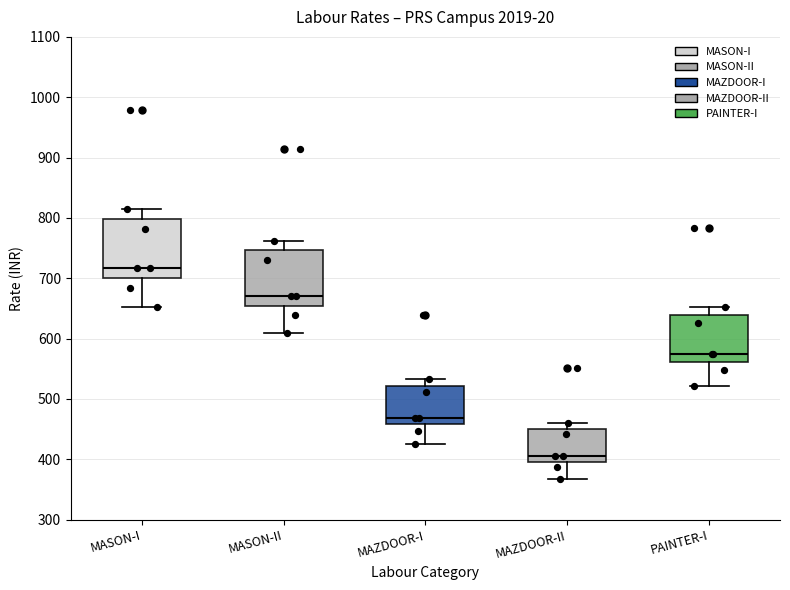

Where does the lower whisker of the box for MASON-I end on the y-axis? The values are not printed on the chart, so give them approximately, as read against the axis.

650